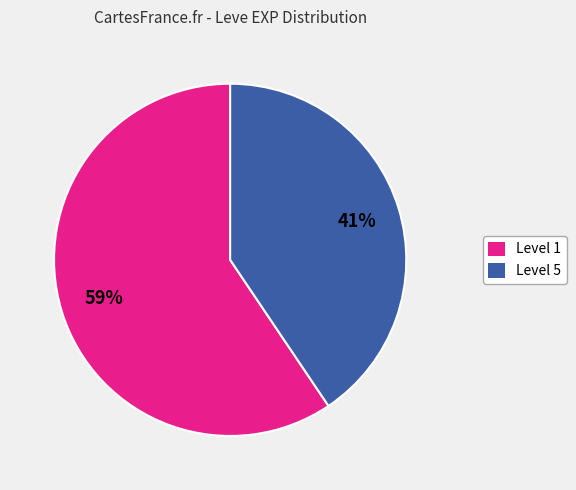

Is there a majority slice in this chart?

Yes